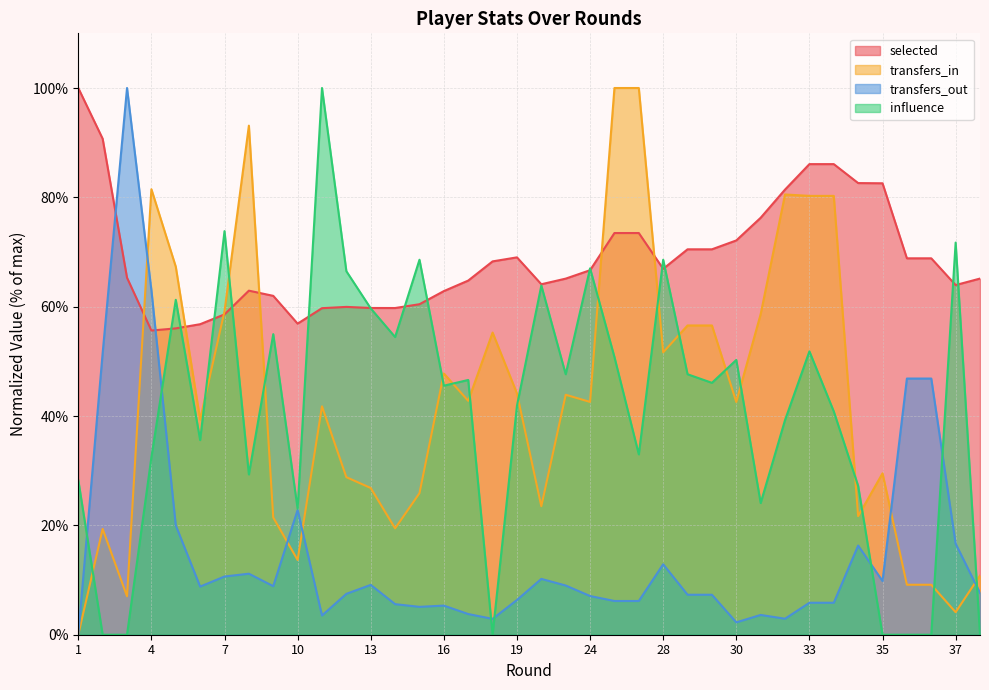

What is the difference between the highest and lowest values at 13?

50.7